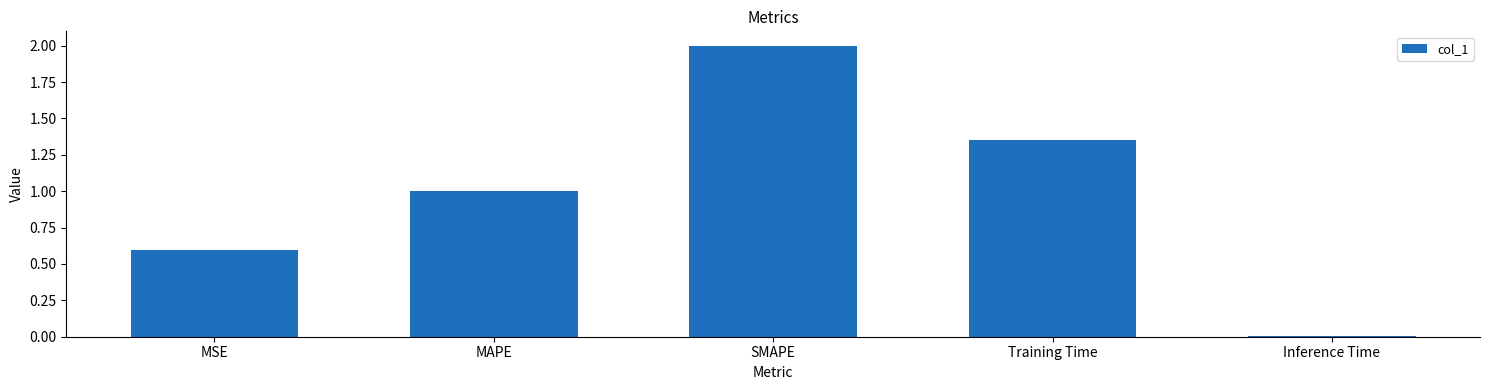

What is the difference between the maximum and minimum values?

2.0